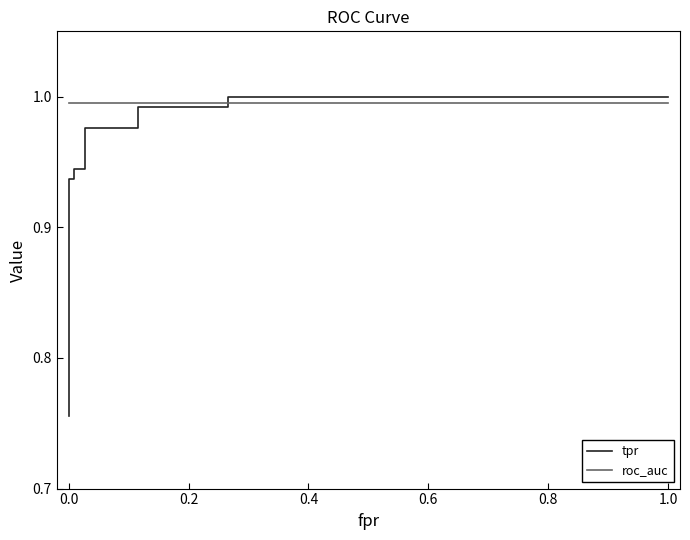

True or false: roc_auc has a value of 1.3 at 0.0.

False